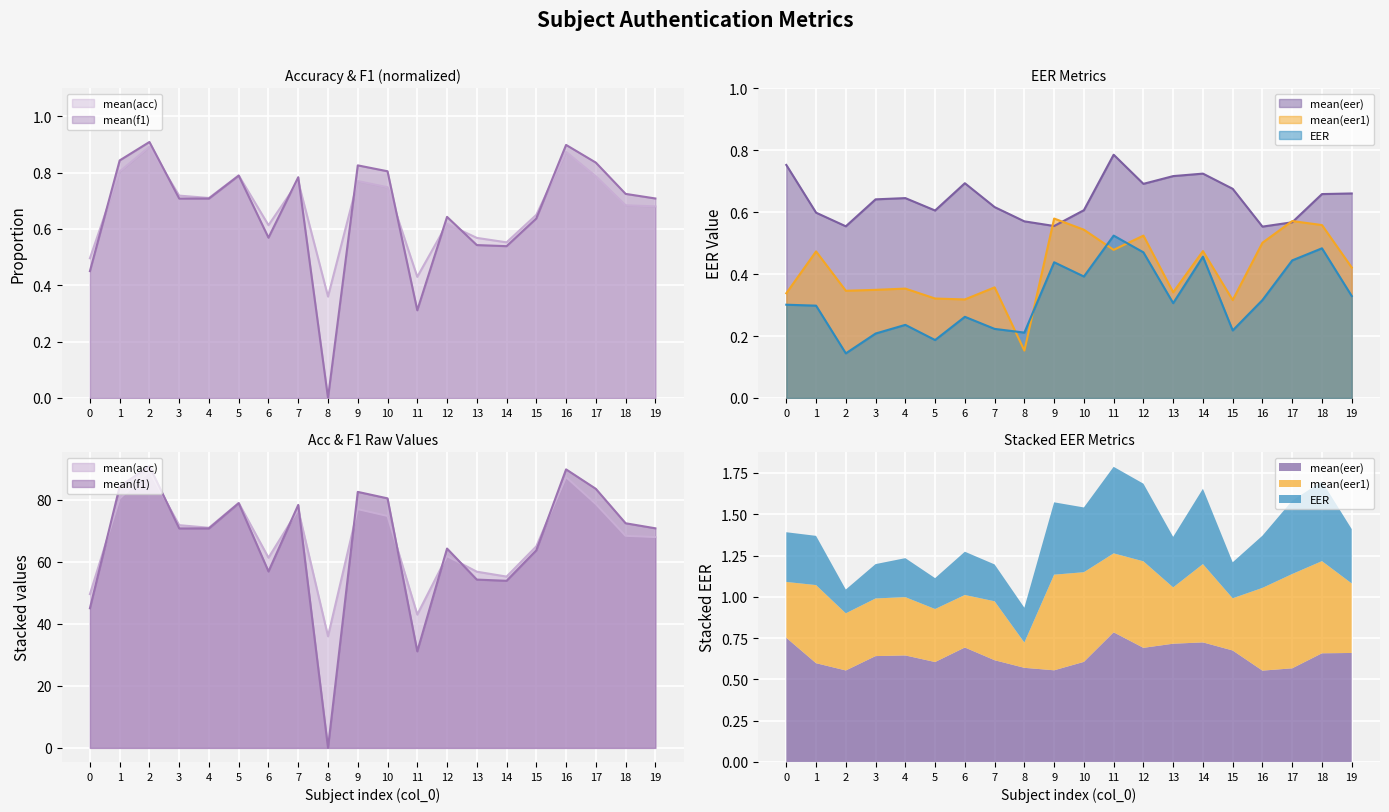

The value of mean(f1) at 19 is 0.2. True or false?

False